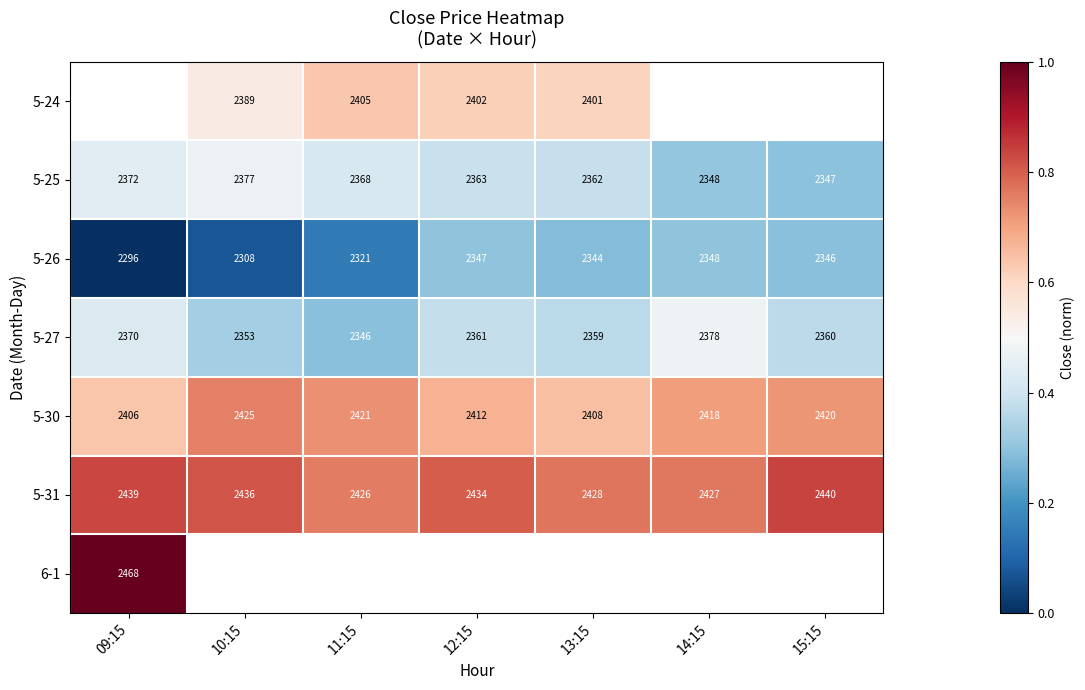

At which label does 5-26 reach its peak?

14:15